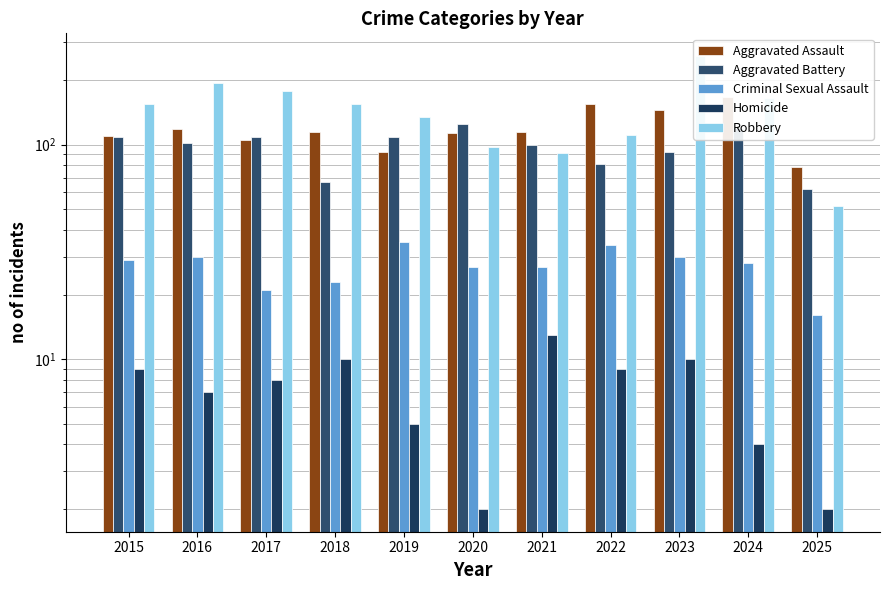

At which category is the sum across all series the highest?

2023